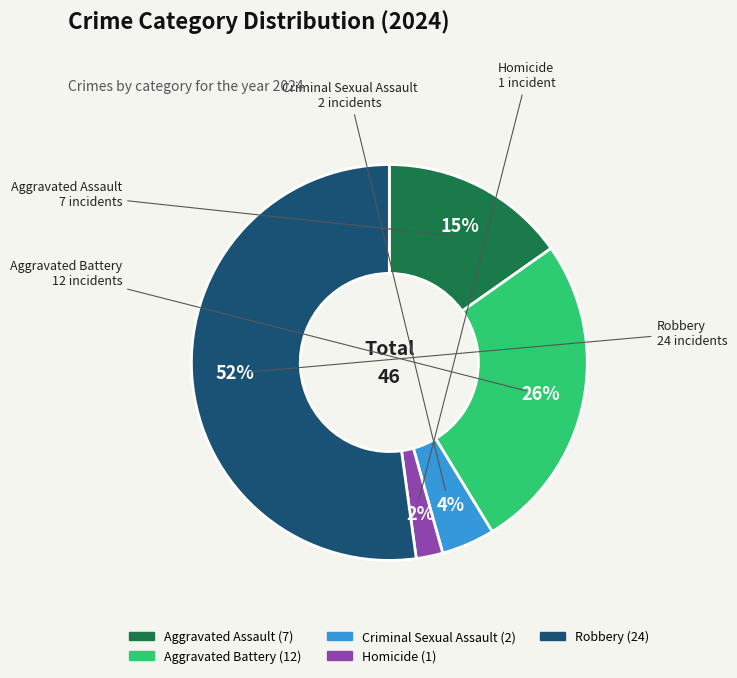

To the nearest percent, what is the average slice percentage?

20%